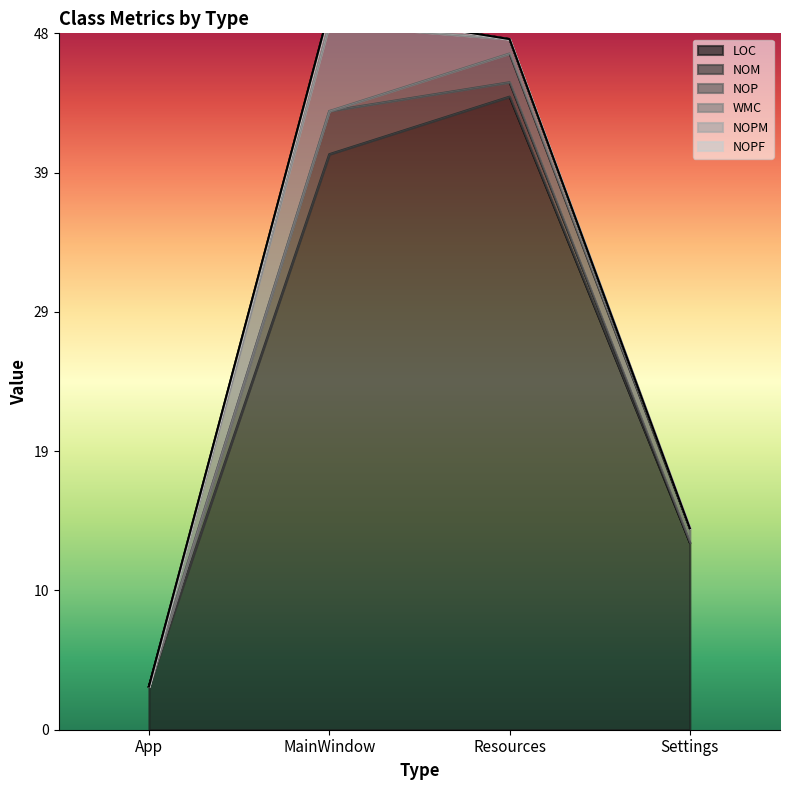

What is the total value across all series at MainWindow?

50